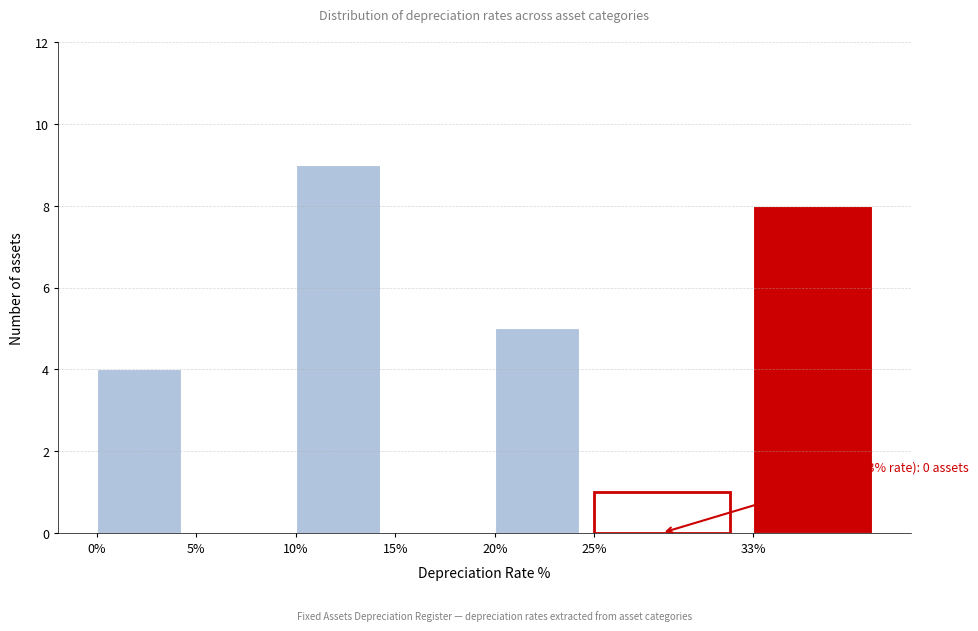

Reading left to right, extract all data points from this chart.

0%=4	5%=0	10%=9	15%=0	20%=5	25%=0	33%=8